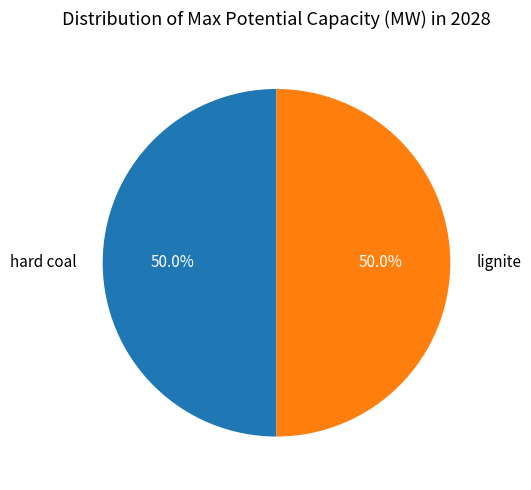

What percentage do lignite and hard coal together represent?

100.0%